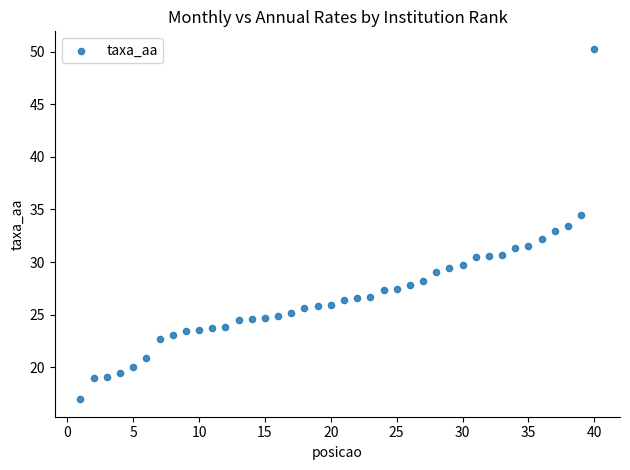

What is the range of X values (max minus min)?

39.0